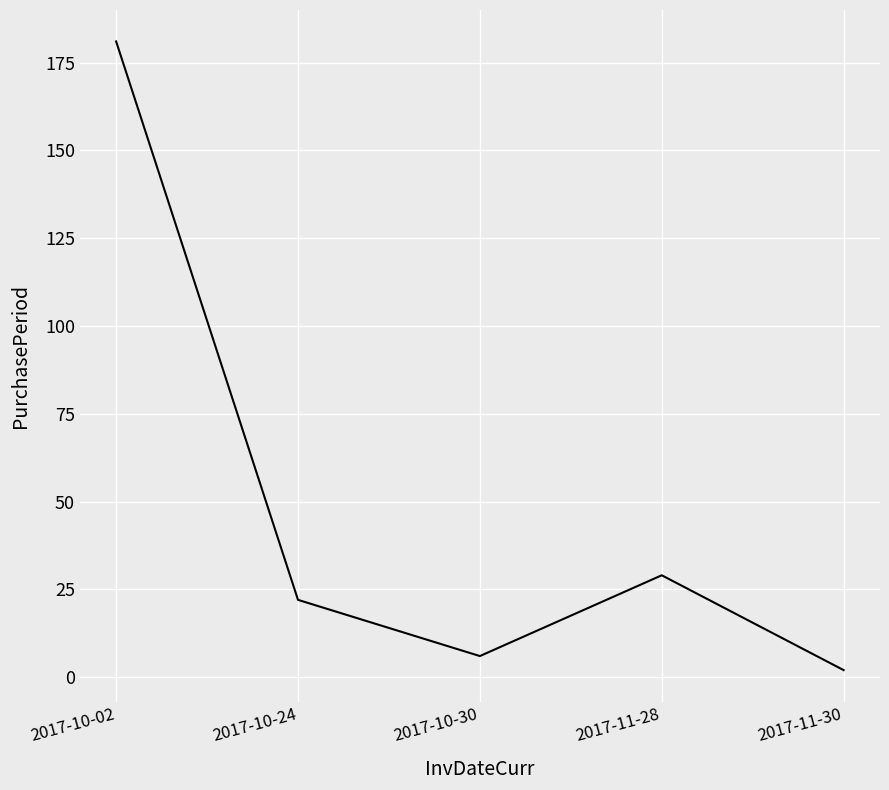

Count the number of data series in this chart.

1